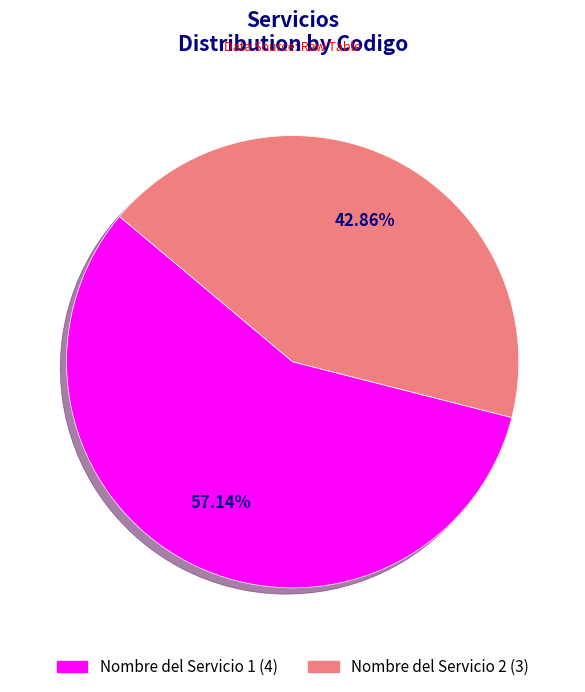

What percentage is the Nombre del Servicio 1 slice, to the nearest percent?

57%